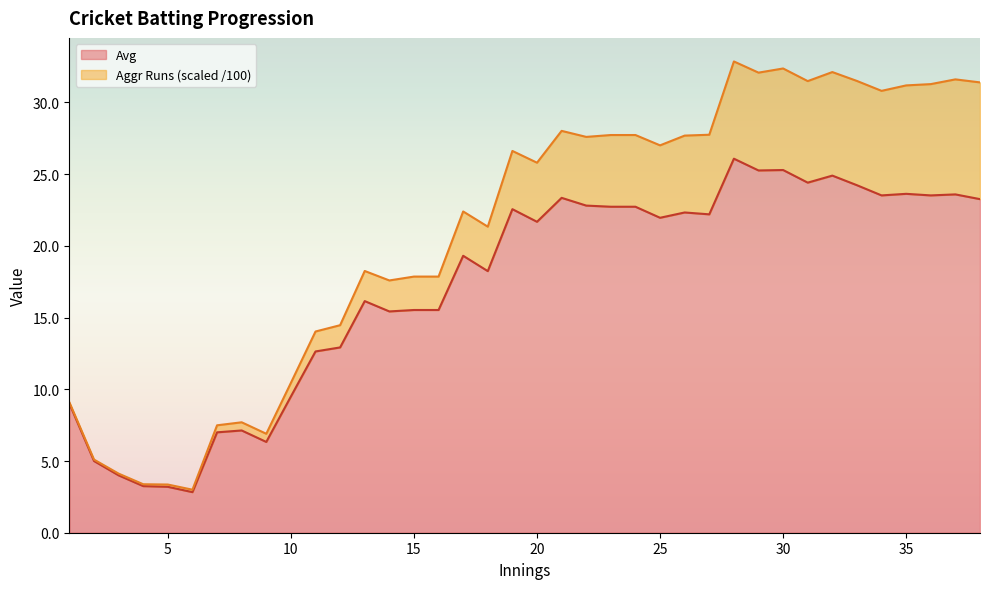

How many points are higher than both their immediate neighbors (excluding endpoints)?

11